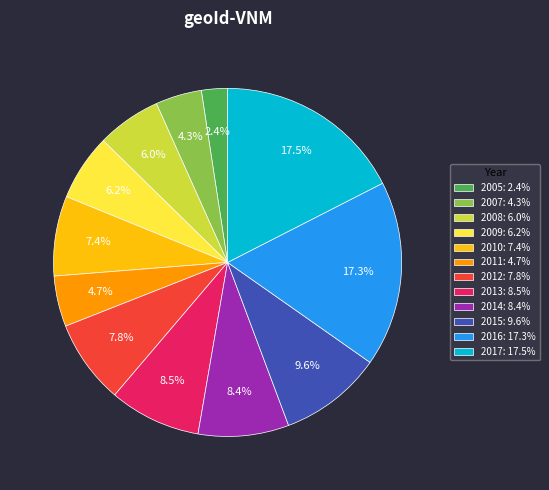

The 2009 slice represents 6% of the pie. True or false?

True